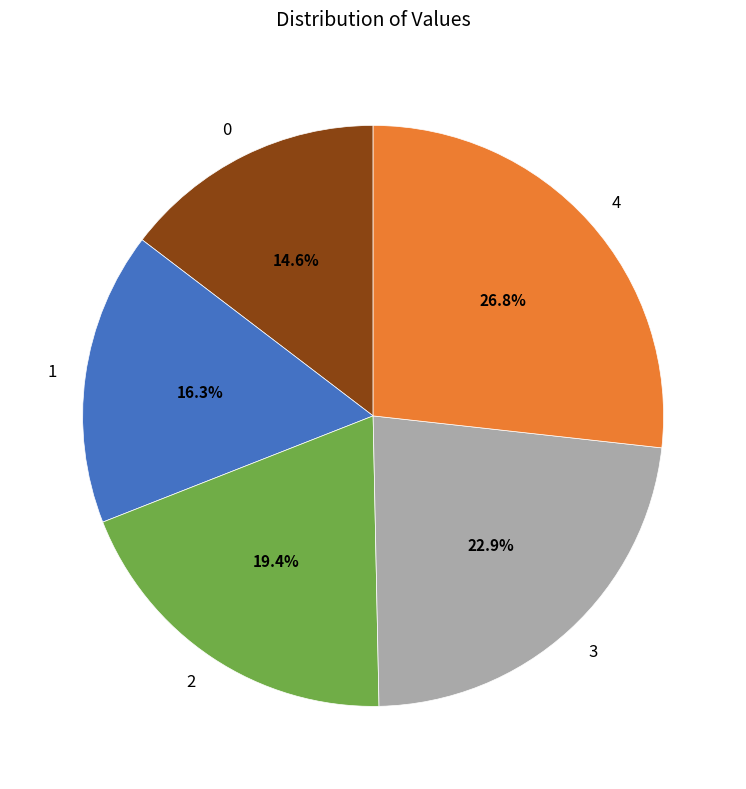

Is there any slice that represents more than half of the pie?

No